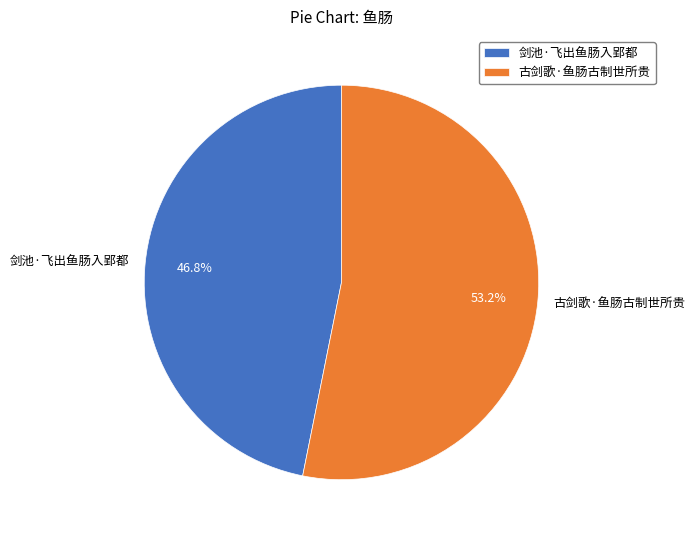

What portion of the pie excludes 古剑歌·鱼肠古制世所贵?

46.8%